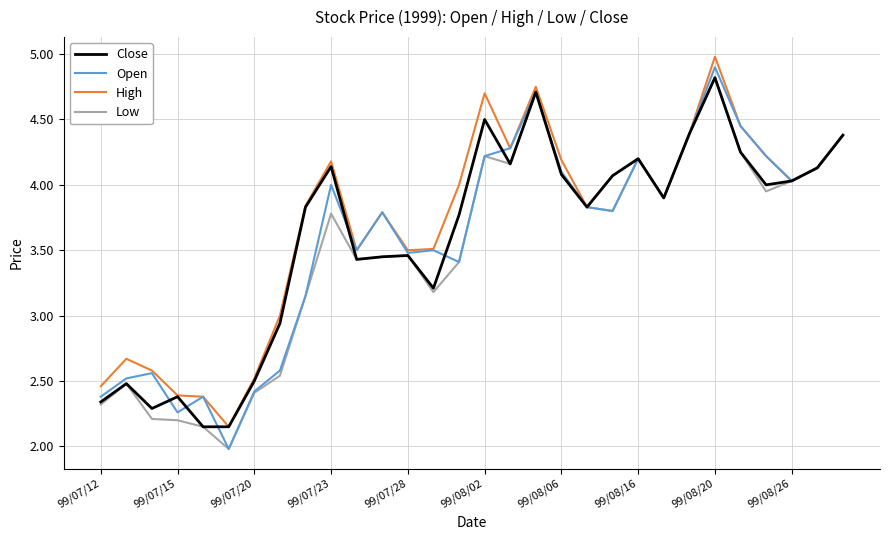

What are all the series names shown in the legend?

Close, Open, High, Low